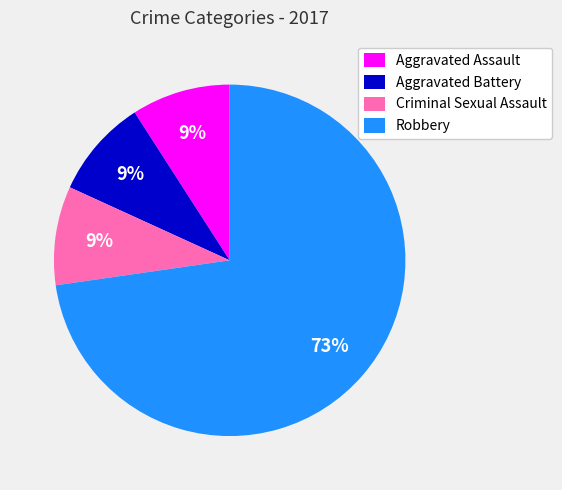

Do Aggravated Battery and Criminal Sexual Assault together represent more than half of the pie?

No